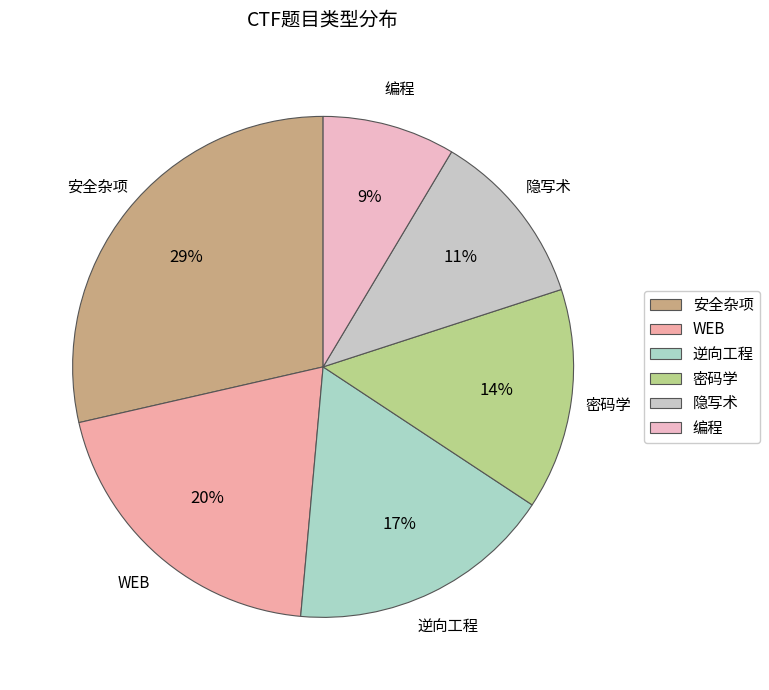

Count the number of slices in the pie.

6